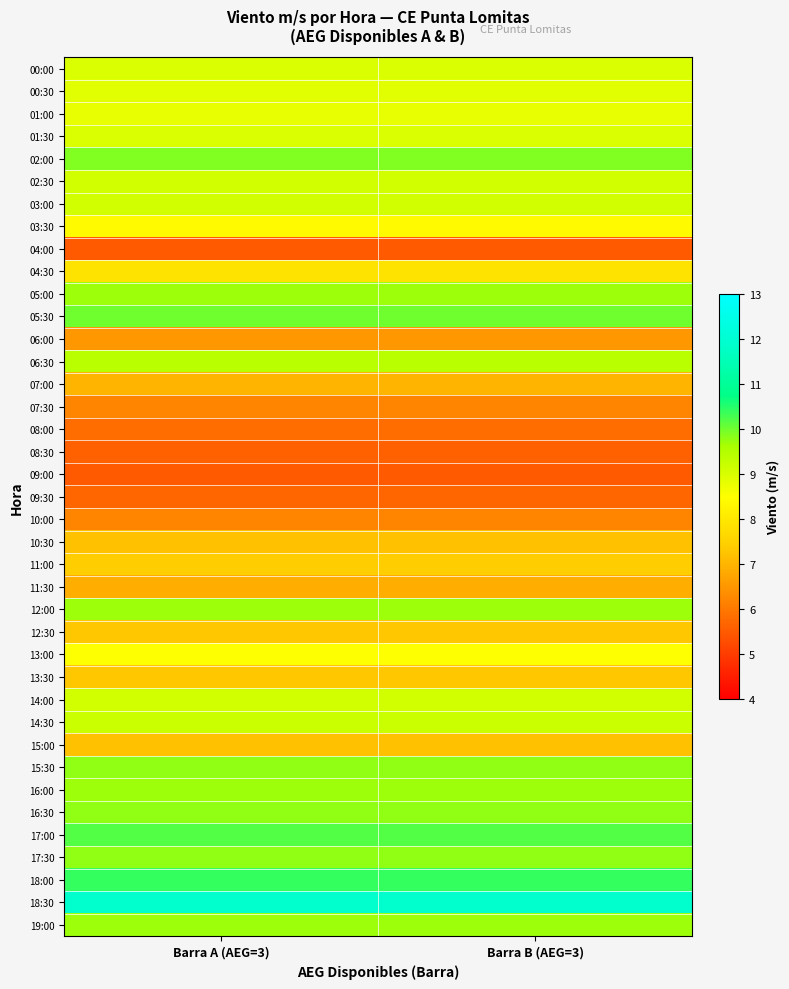

Reading left to right, what are all the values shown in this chart?

00:00: Barra A (AEG=3)=9.0	Barra B (AEG=3)=9.0
00:30: Barra A (AEG=3)=8.9	Barra B (AEG=3)=8.9
01:00: Barra A (AEG=3)=8.8	Barra B (AEG=3)=8.8
01:30: Barra A (AEG=3)=9.0	Barra B (AEG=3)=9.0
02:00: Barra A (AEG=3)=9.9	Barra B (AEG=3)=9.9
02:30: Barra A (AEG=3)=9.1	Barra B (AEG=3)=9.1
03:00: Barra A (AEG=3)=9.1	Barra B (AEG=3)=9.1
03:30: Barra A (AEG=3)=8.4	Barra B (AEG=3)=8.4
04:00: Barra A (AEG=3)=5.5	Barra B (AEG=3)=5.5
04:30: Barra A (AEG=3)=7.9	Barra B (AEG=3)=7.9
05:00: Barra A (AEG=3)=9.7	Barra B (AEG=3)=9.7
05:30: Barra A (AEG=3)=10.0	Barra B (AEG=3)=10.0
06:00: Barra A (AEG=3)=6.5	Barra B (AEG=3)=6.5
06:30: Barra A (AEG=3)=9.4	Barra B (AEG=3)=9.4
07:00: Barra A (AEG=3)=7.0	Barra B (AEG=3)=7.0
07:30: Barra A (AEG=3)=6.2	Barra B (AEG=3)=6.2
08:00: Barra A (AEG=3)=5.8	Barra B (AEG=3)=5.8
08:30: Barra A (AEG=3)=5.6	Barra B (AEG=3)=5.6
09:00: Barra A (AEG=3)=5.5	Barra B (AEG=3)=5.5
09:30: Barra A (AEG=3)=5.7	Barra B (AEG=3)=5.7
10:00: Barra A (AEG=3)=6.2	Barra B (AEG=3)=6.2
10:30: Barra A (AEG=3)=7.2	Barra B (AEG=3)=7.2
11:00: Barra A (AEG=3)=7.4	Barra B (AEG=3)=7.4
11:30: Barra A (AEG=3)=6.9	Barra B (AEG=3)=6.9
12:00: Barra A (AEG=3)=9.7	Barra B (AEG=3)=9.7
12:30: Barra A (AEG=3)=7.3	Barra B (AEG=3)=7.3
13:00: Barra A (AEG=3)=8.5	Barra B (AEG=3)=8.5
13:30: Barra A (AEG=3)=7.3	Barra B (AEG=3)=7.3
14:00: Barra A (AEG=3)=9.1	Barra B (AEG=3)=9.1
14:30: Barra A (AEG=3)=9.2	Barra B (AEG=3)=9.2
15:00: Barra A (AEG=3)=7.2	Barra B (AEG=3)=7.2
15:30: Barra A (AEG=3)=9.8	Barra B (AEG=3)=9.8
16:00: Barra A (AEG=3)=9.7	Barra B (AEG=3)=9.7
16:30: Barra A (AEG=3)=9.8	Barra B (AEG=3)=9.8
17:00: Barra A (AEG=3)=10.2	Barra B (AEG=3)=10.2
17:30: Barra A (AEG=3)=9.8	Barra B (AEG=3)=9.8
18:00: Barra A (AEG=3)=10.4	Barra B (AEG=3)=10.4
18:30: Barra A (AEG=3)=11.9	Barra B (AEG=3)=11.9
19:00: Barra A (AEG=3)=9.7	Barra B (AEG=3)=9.7